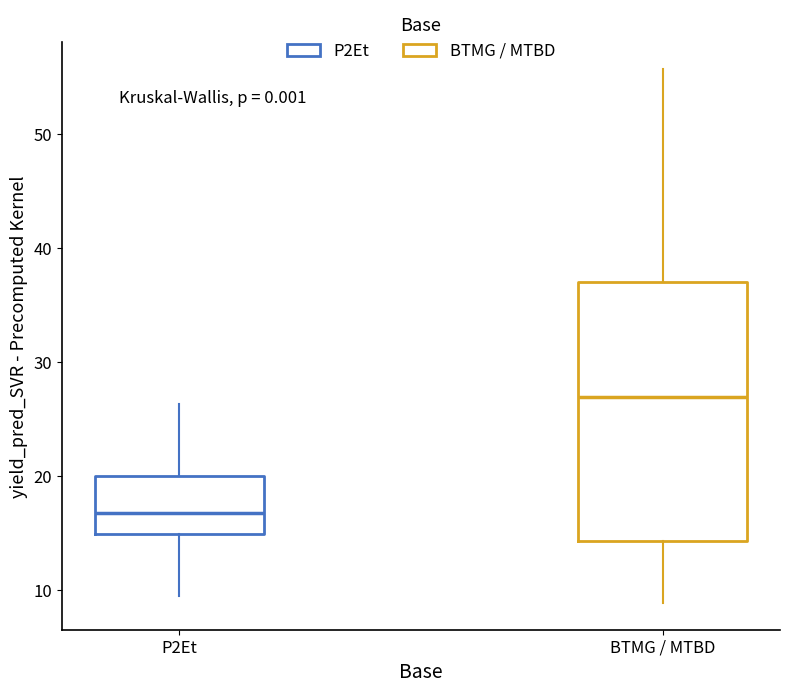

Reading left to right, transcribe this box plot: for each box, give where its median line is, the range the box spans, and where its two whiskers end, as read against the y-axis. The values are not printed on the chart, so give them approximately, as read against the axis.

P2Et: median 17, box 15 to 20, whiskers 9 to 26
BTMG / MTBD: median 27, box 14 to 37, whiskers 9 to 56